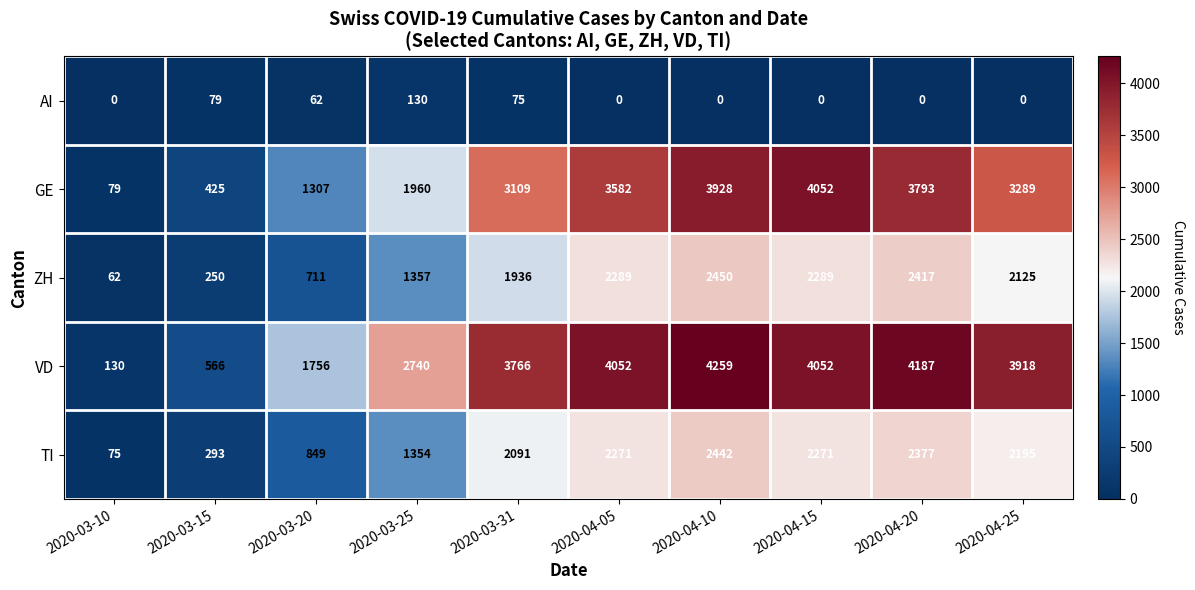

What is the difference between the highest and lowest values at 2020-04-05?

4052